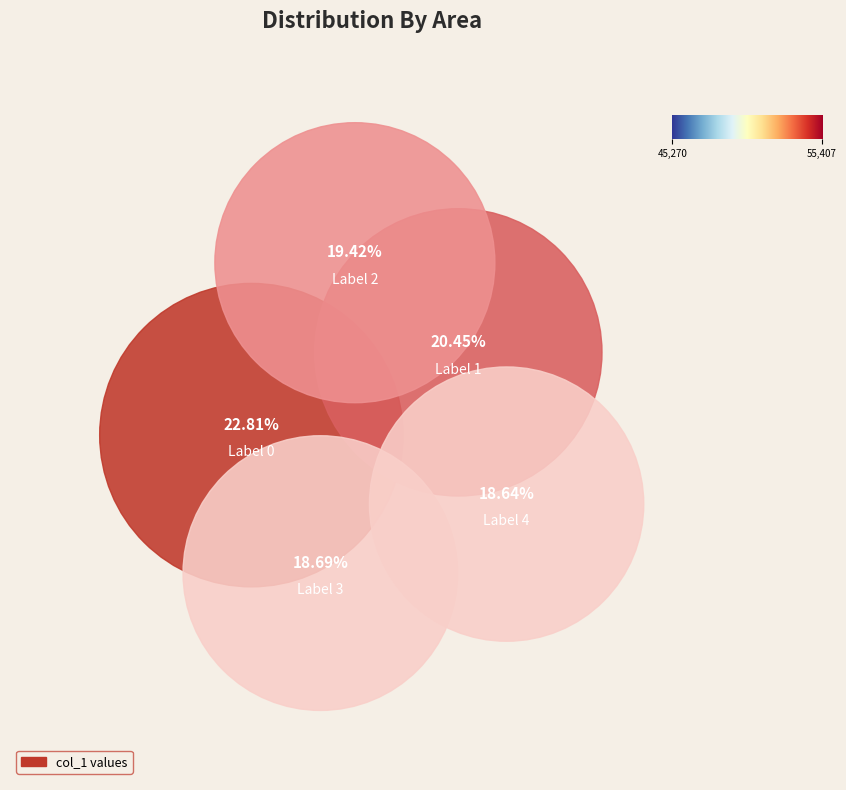

What percentage is the 1 slice, to the nearest percent?

20%